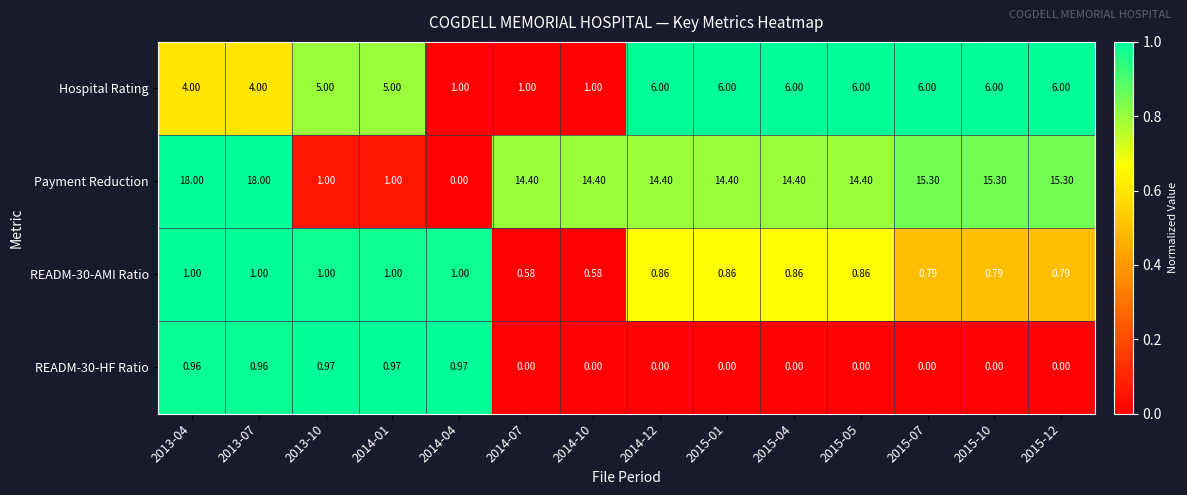

Which series has the largest range (max minus min)?

Payment Reduction